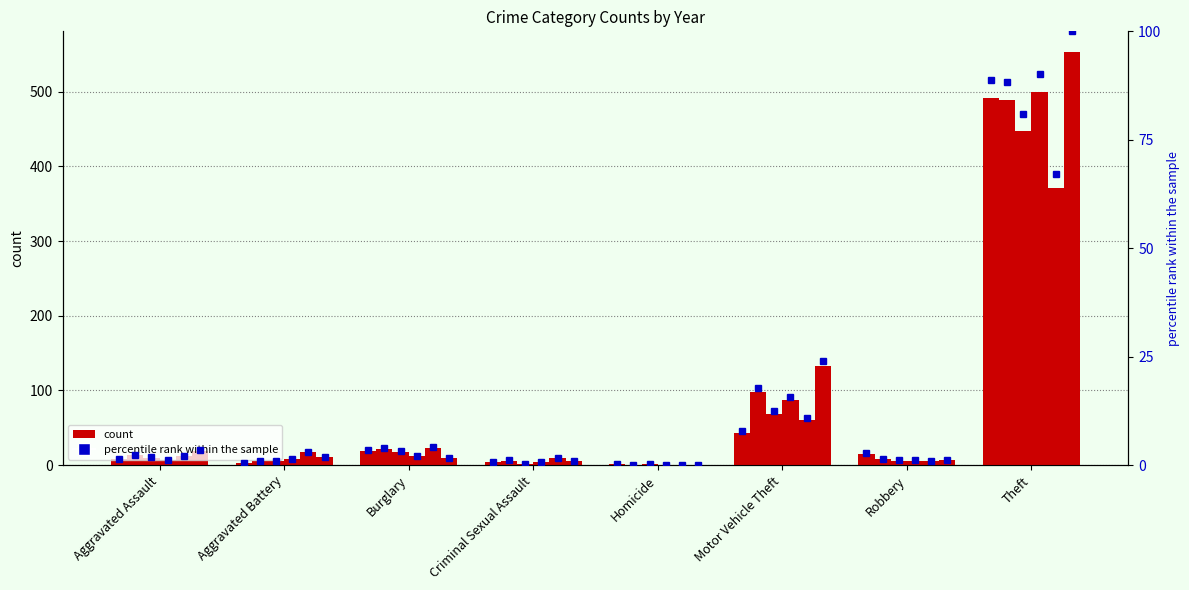

Where is 2015 pct nearest to the value 44?

Motor Vehicle Theft